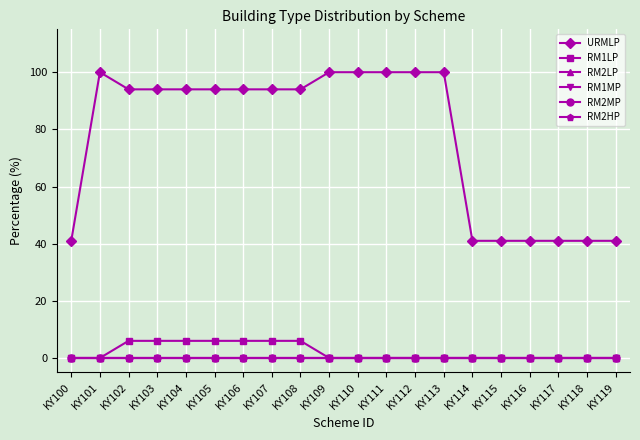

At which label is RM2LP closest to 0?

KY100